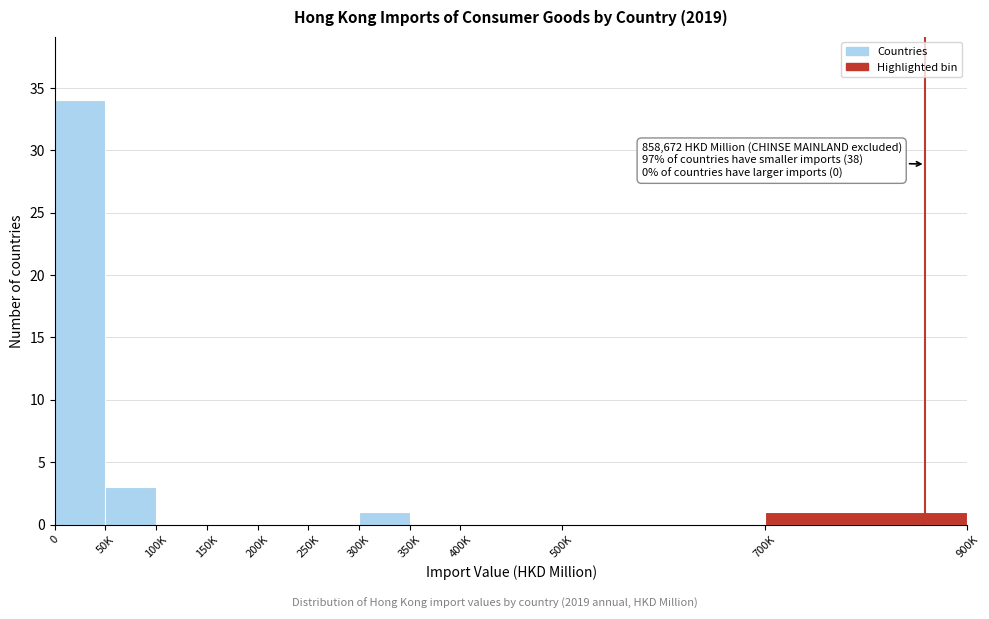

Reading right to left, list all the values displayed in this chart.

700K=1	500K=0	400K=0	350K=0	300K=1	250K=0	200K=0	150K=0	100K=0	50K=3	0=34